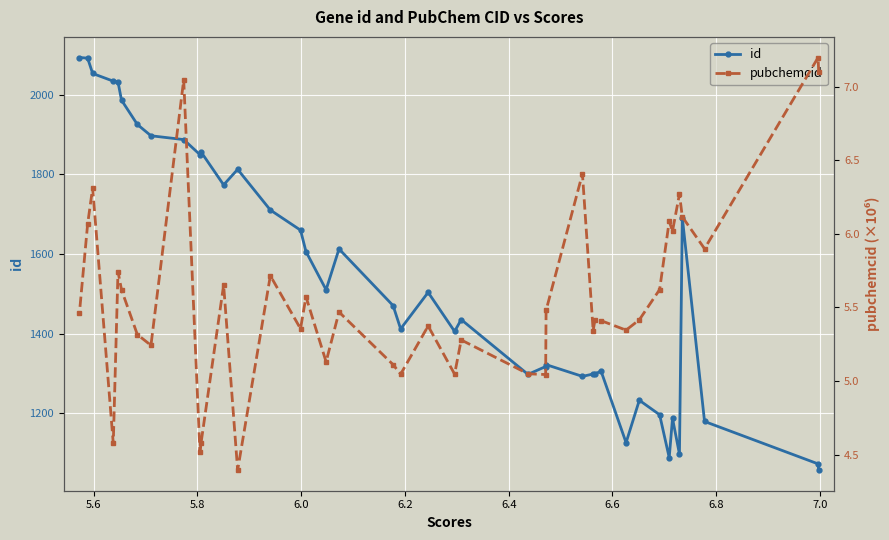

What is the average value of the id series?

1542.0